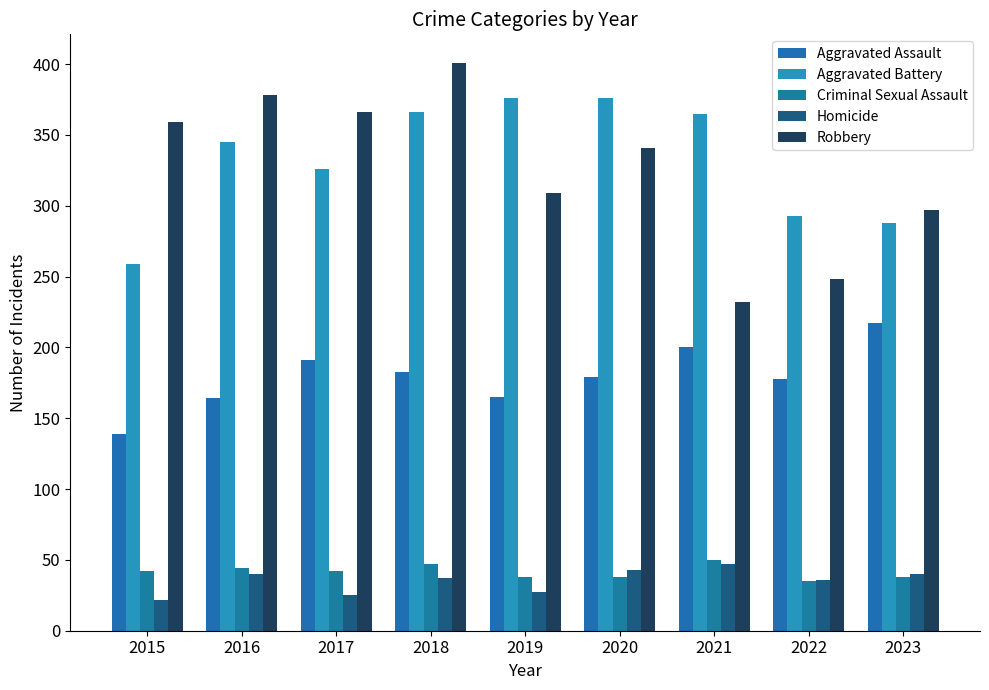

What is the sum of the Aggravated Assault values at 2022 and 2015?

317